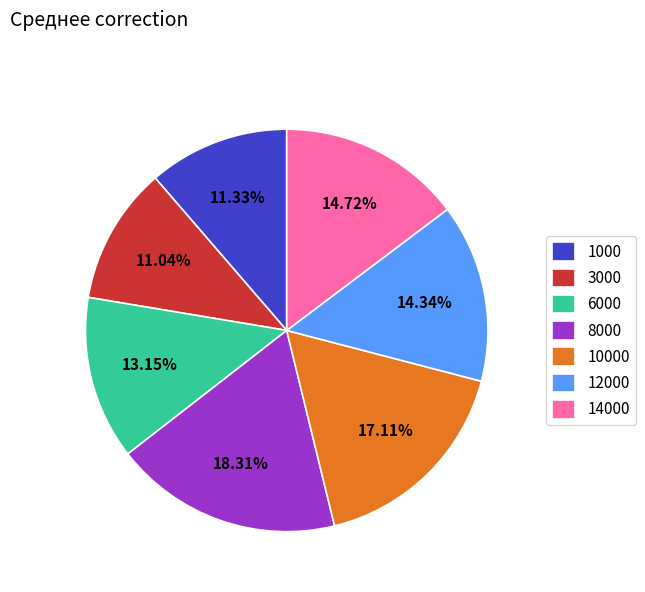

Between 14000 and 6000, which is larger?

14000